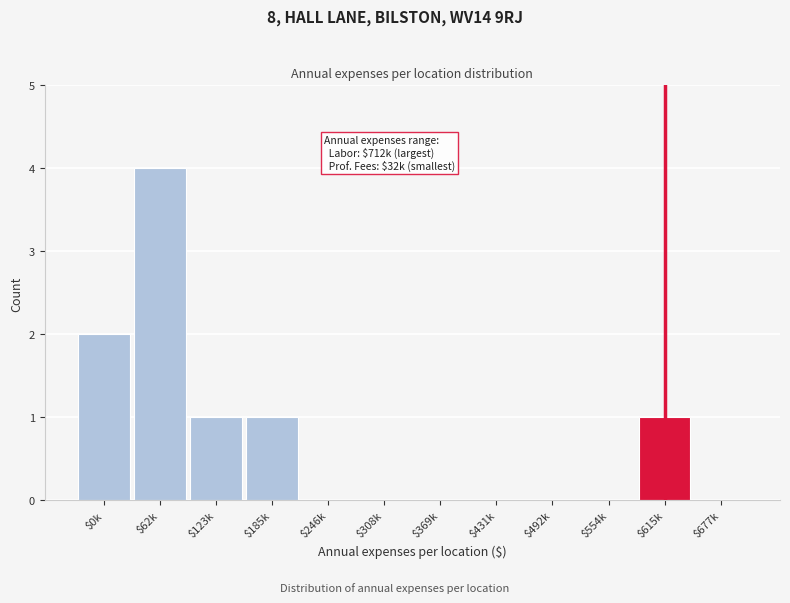

Is it true that the value at $431k is 0?

True